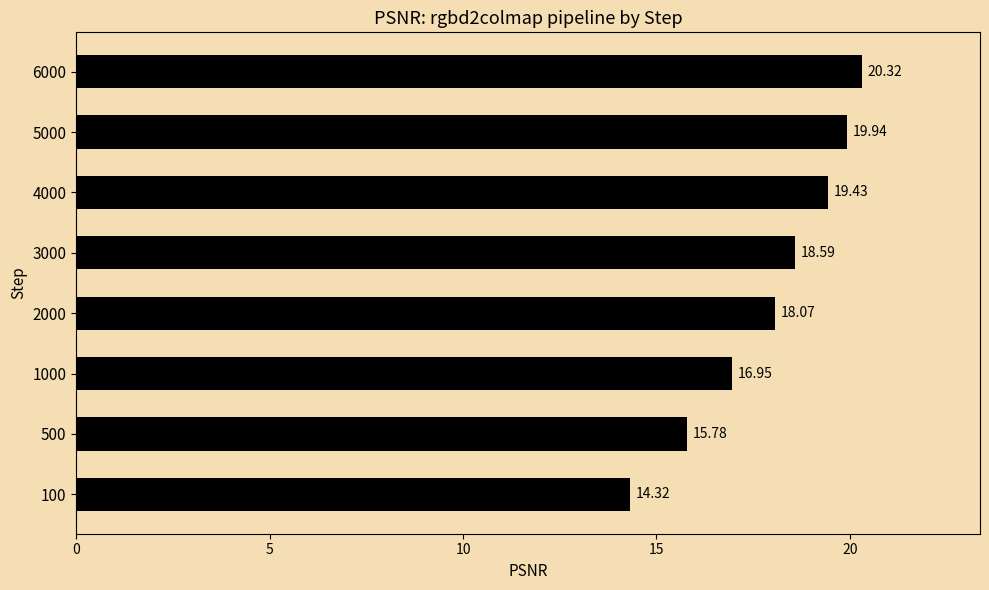

Are the bars grouped side by side (vs. stacked)?

No